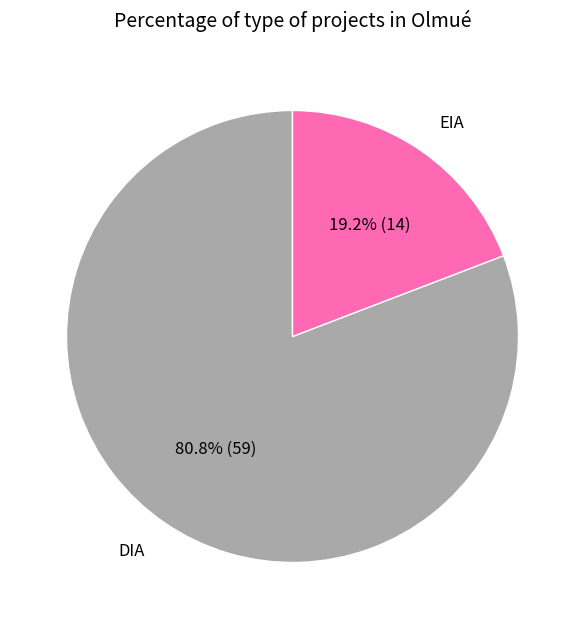

Approximately how many times larger is the value at EIA compared to DIA?

0.2